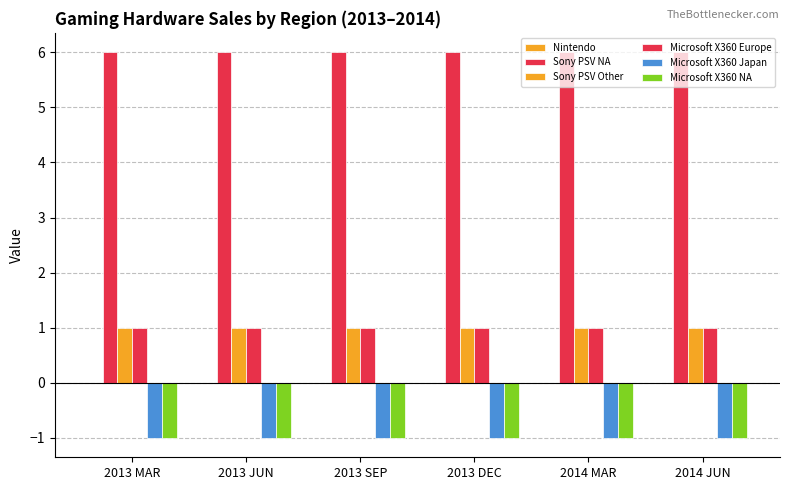

Which has a higher value, 2013 MAR or 2014 JUN?

2013 MAR